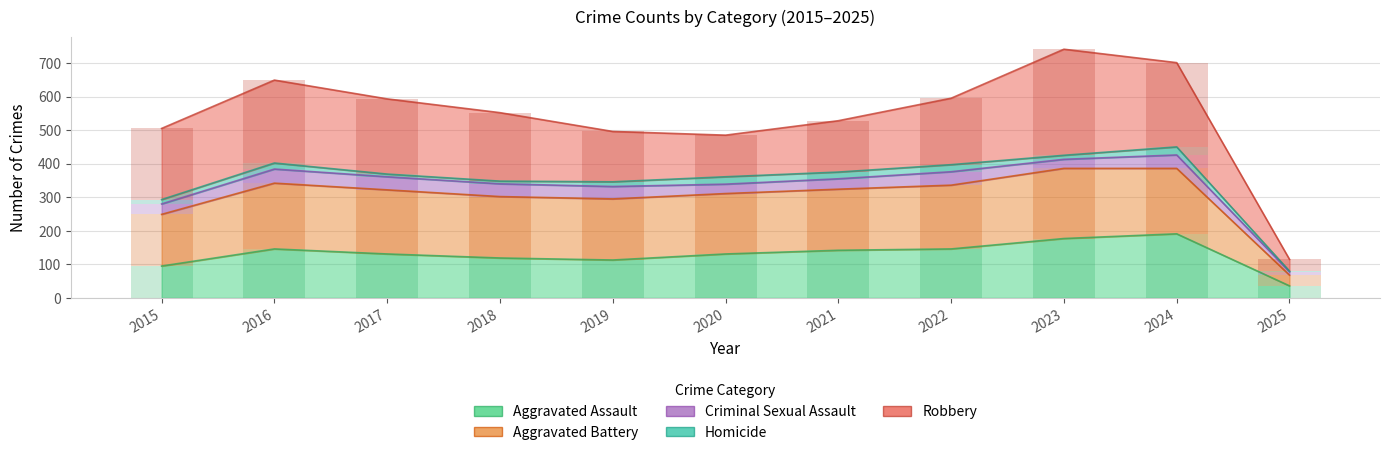

Which series has the largest range (max minus min)?

Robbery